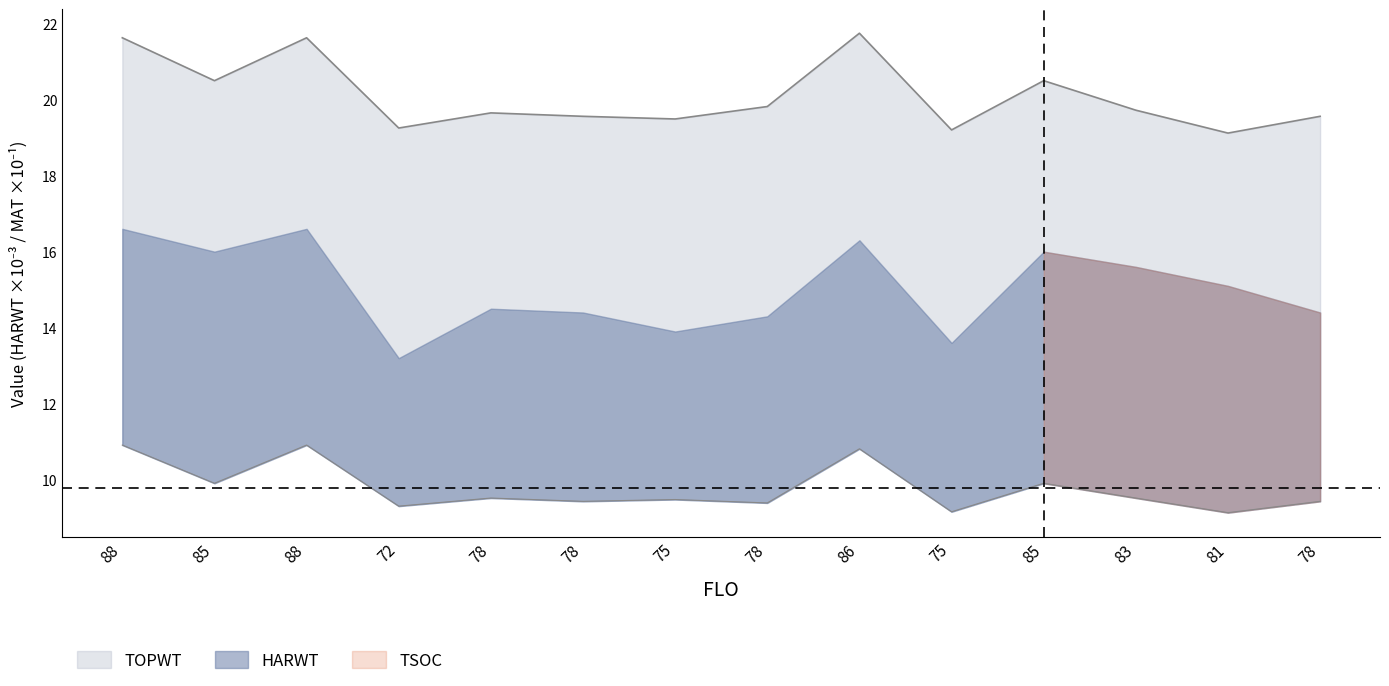

Between 85 and 78, which series saw the biggest shift?

TOPWT_scaled